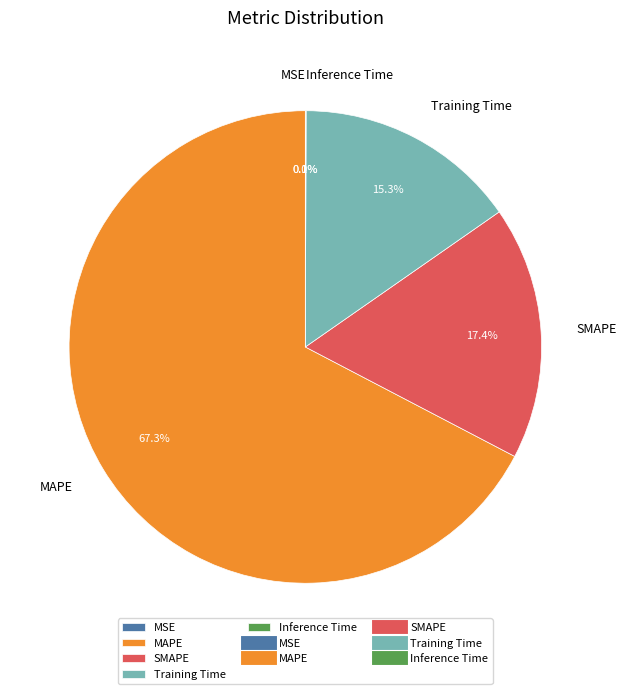

What is the largest slice in the pie chart?

MAPE